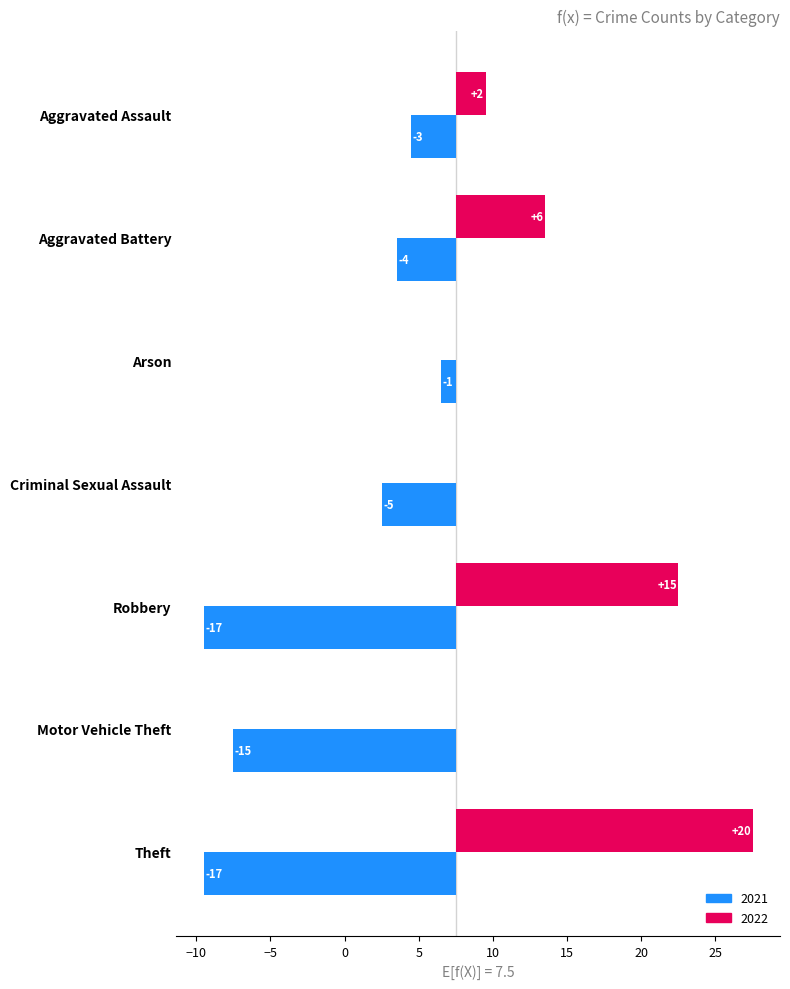

What position from the left is Aggravated Battery?

2